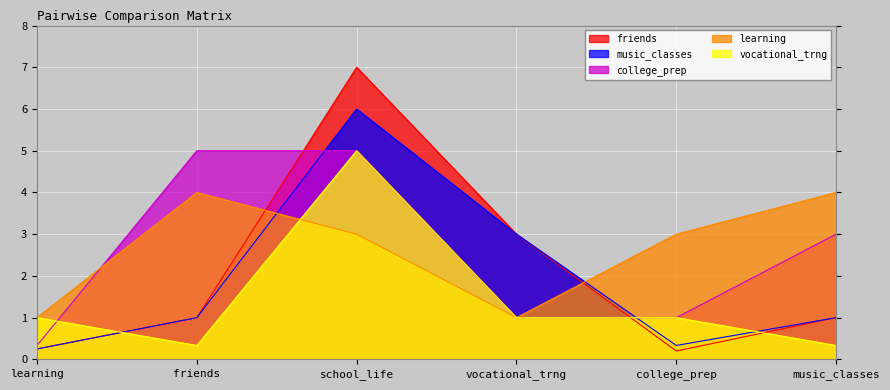

True or false: music_classes has more than 2 interior local peaks.

False